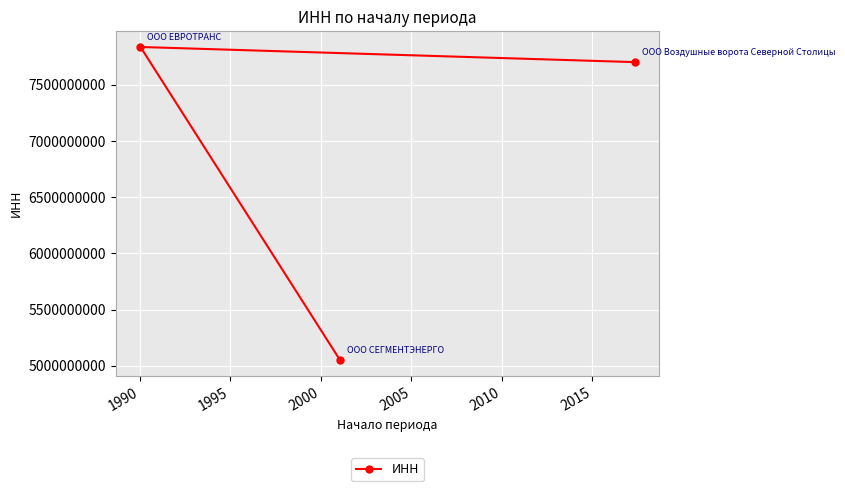

What is the value of the 3rd point from the left?

7703590927